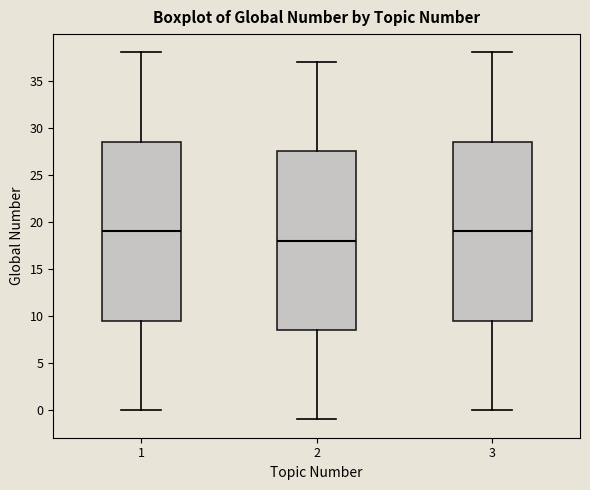

Where does the median line of the box at x = 1 sit on the y-axis? The values are not printed on the chart, so give them approximately, as read against the axis.

19.0